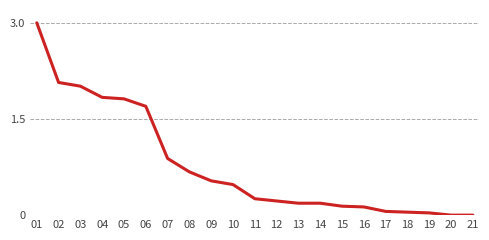

What is the average value?

0.8